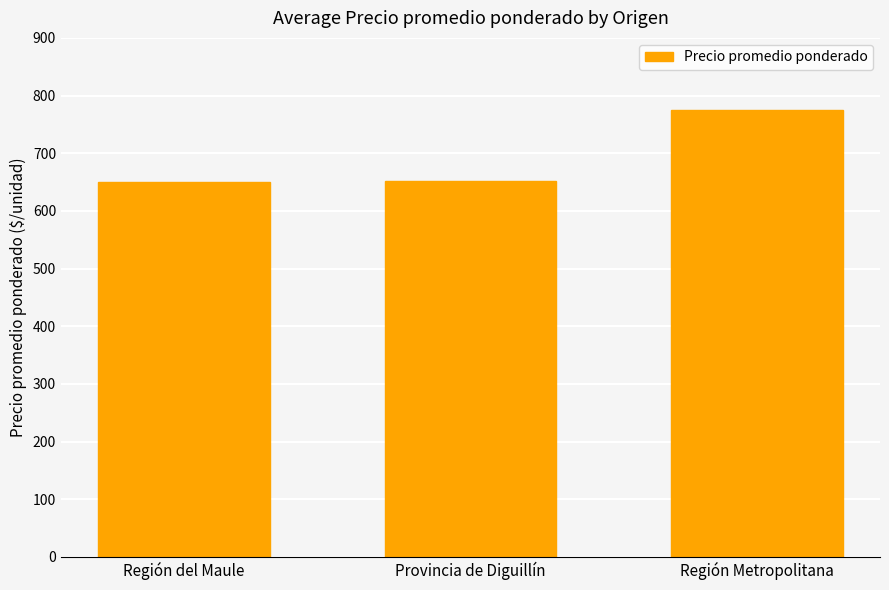

What is the sum of the values at Región del Maule and Región Metropolitana?

1425.0